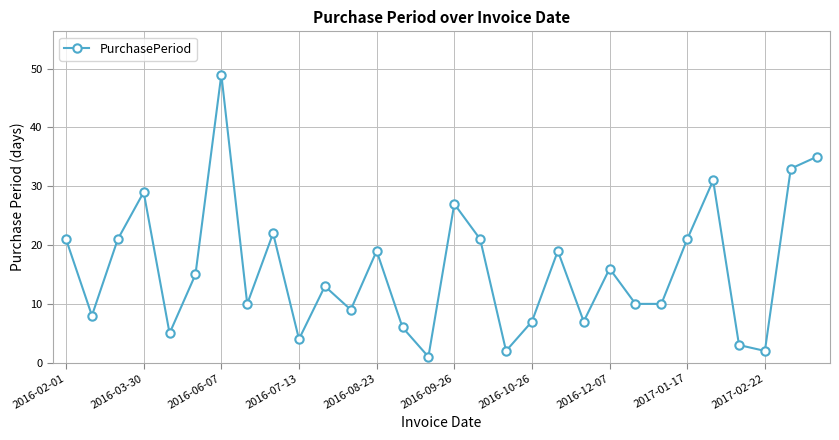

What is the average value?

16